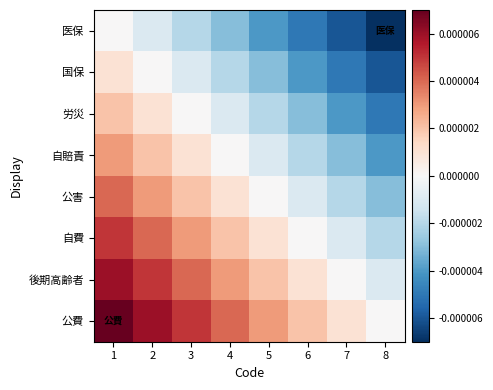

Rank the series by their maximum value, from lowest to highest.

医保, 国保, 労災, 自賠責, 公害, 自費, 後期高齢者, 公費